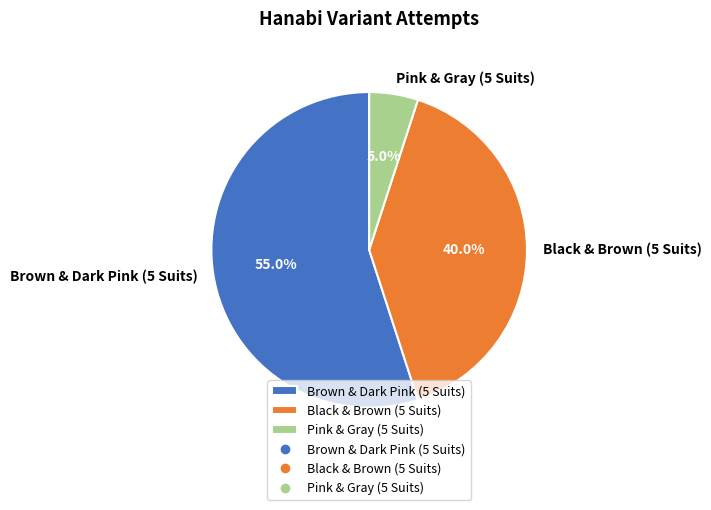

What is the largest slice in the pie chart?

Brown & Dark Pink (5 Suits)